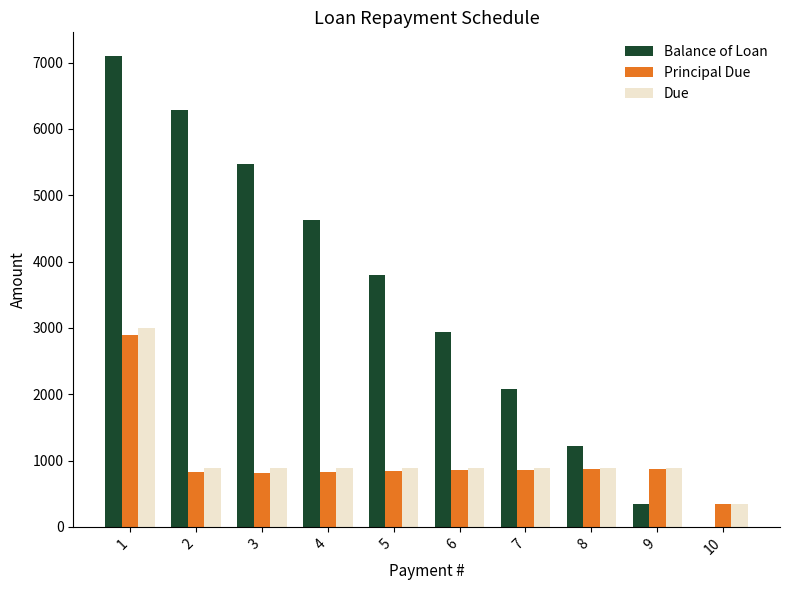

Between 3 and 6, which series saw the biggest shift?

Balance of Loan